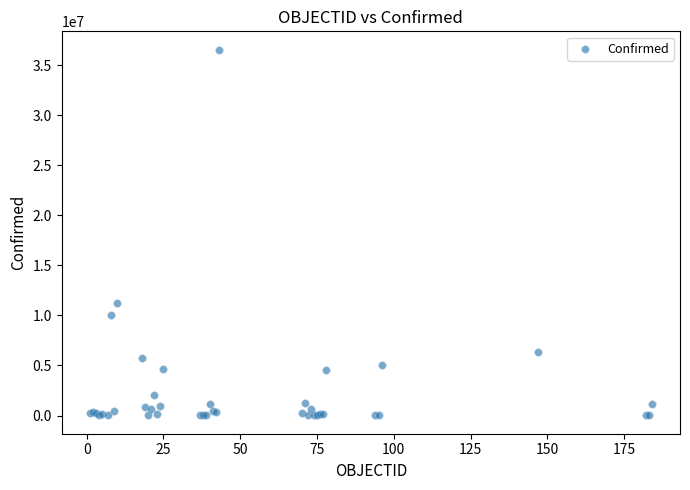

What Y value in the scatter plot is closest to 18293258?

11212455